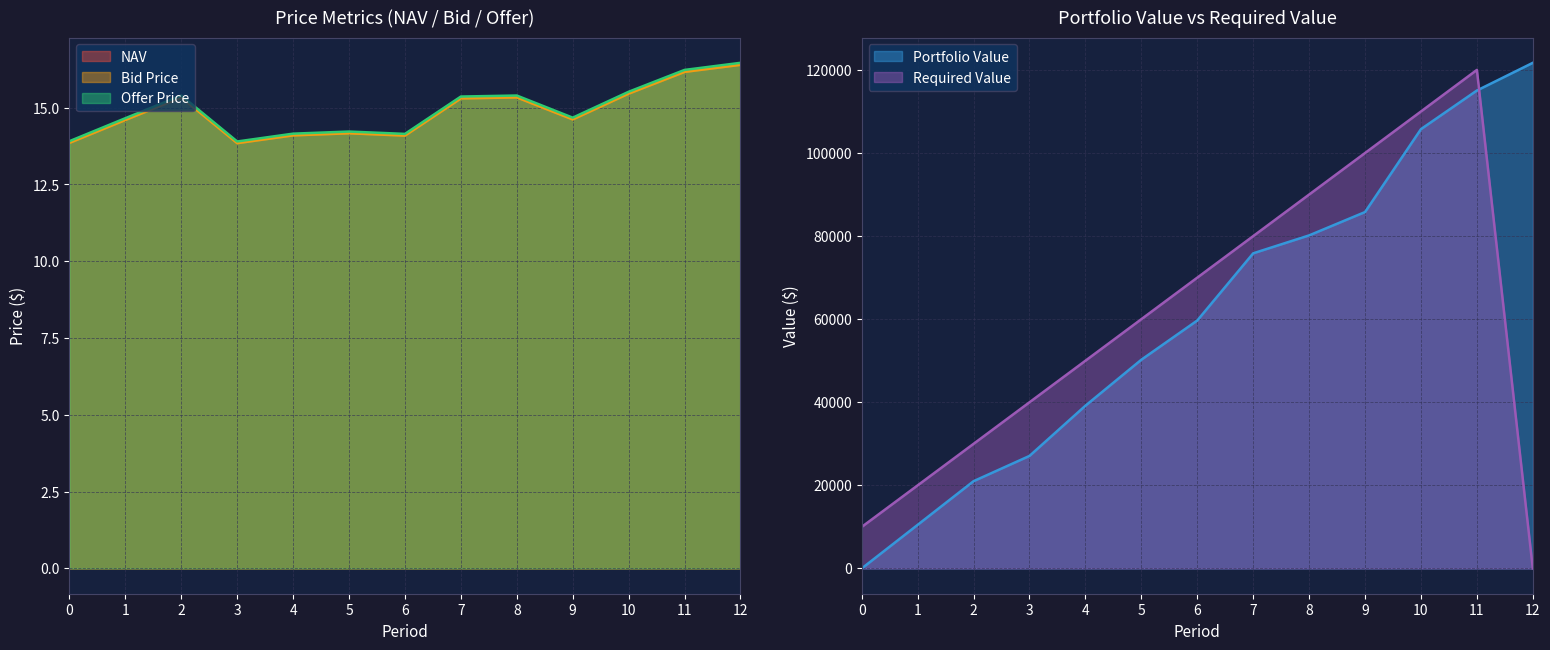

What is the total value across all series at 7?

46.0